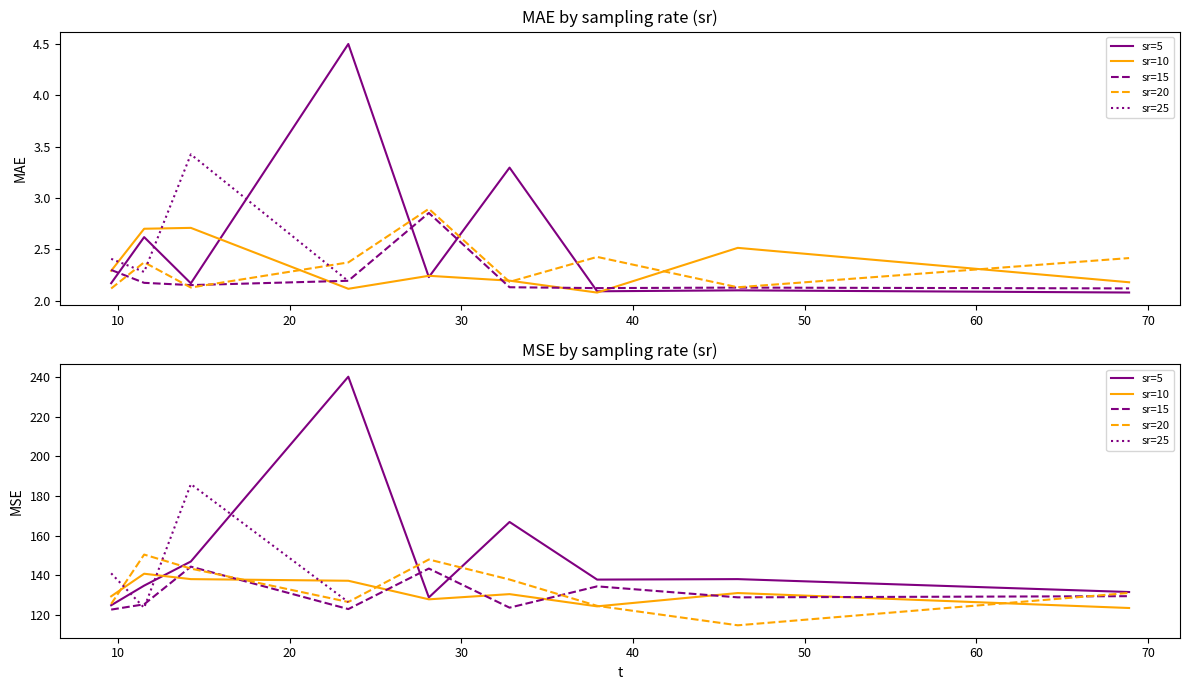

Reading right to left, list all the values displayed in this chart.

MAE: 2.2	3.4	2.3	2.4	2.4	2.1	2.4	2.2	2.9	2.4	2.1	2.4	2.1	2.1	2.1	2.1	2.1	2.9	2.2	2.2	2.2	2.3	2.2	2.5	2.1	2.2	2.2	2.1	2.7	2.7	2.3	2.1	2.1	2.1	3.3	2.2	4.5	2.2	2.6	2.2
MSE: 126.4	186.0	123.5	140.9	131.0	114.6	124.5	137.8	147.9	126.4	143.3	150.4	125.4	129.4	128.8	134.3	123.6	143.3	122.8	144.3	125.2	122.6	123.4	130.9	124.2	130.4	127.8	137.1	138.0	140.7	129.3	131.5	138.0	137.7	166.8	128.7	240.2	146.9	134.7	124.8